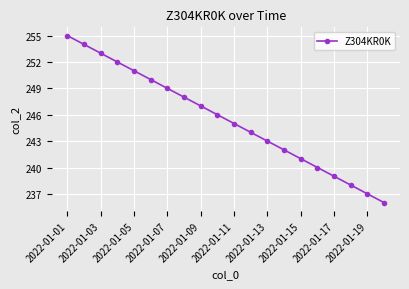

What is the average value?

246